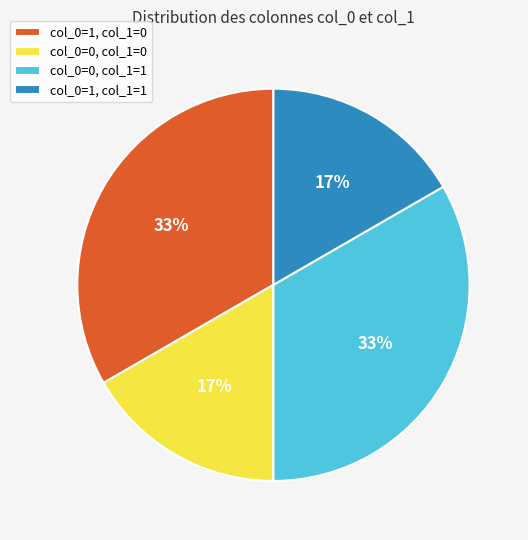

Is there any slice that represents more than half of the pie?

No